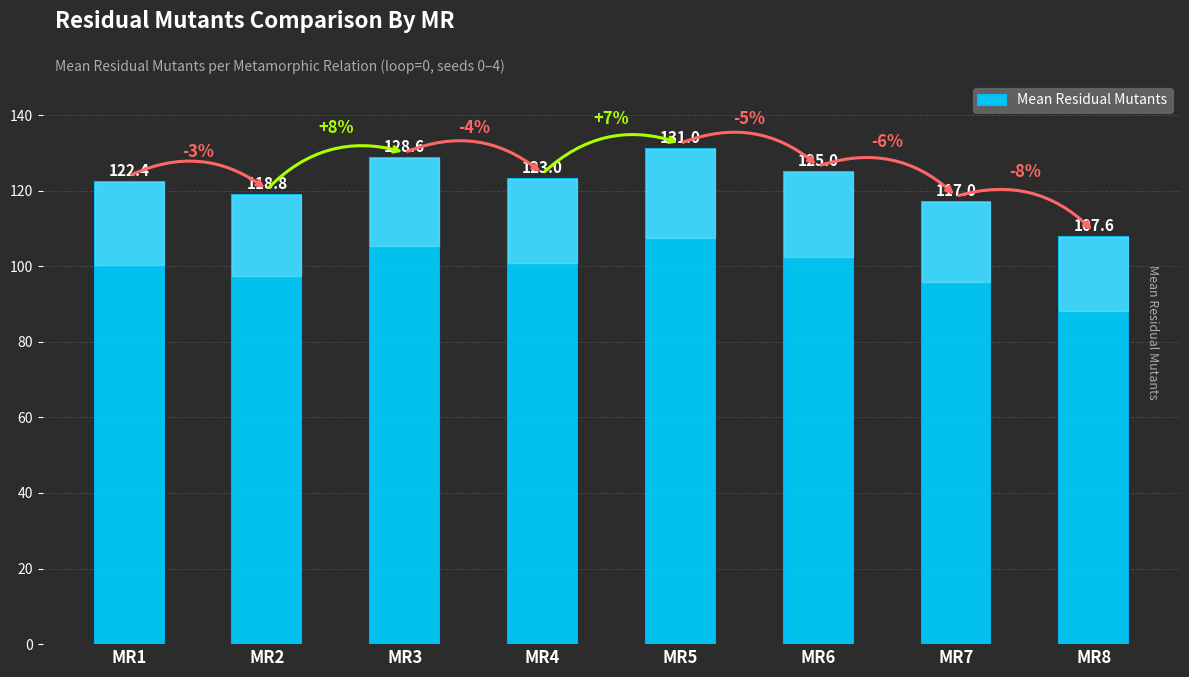

Reading right to left, list all the values displayed in this chart.

MR8=107.6	MR7=117.0	MR6=125.0	MR5=131.0	MR4=123.0	MR3=128.6	MR2=118.8	MR1=122.4